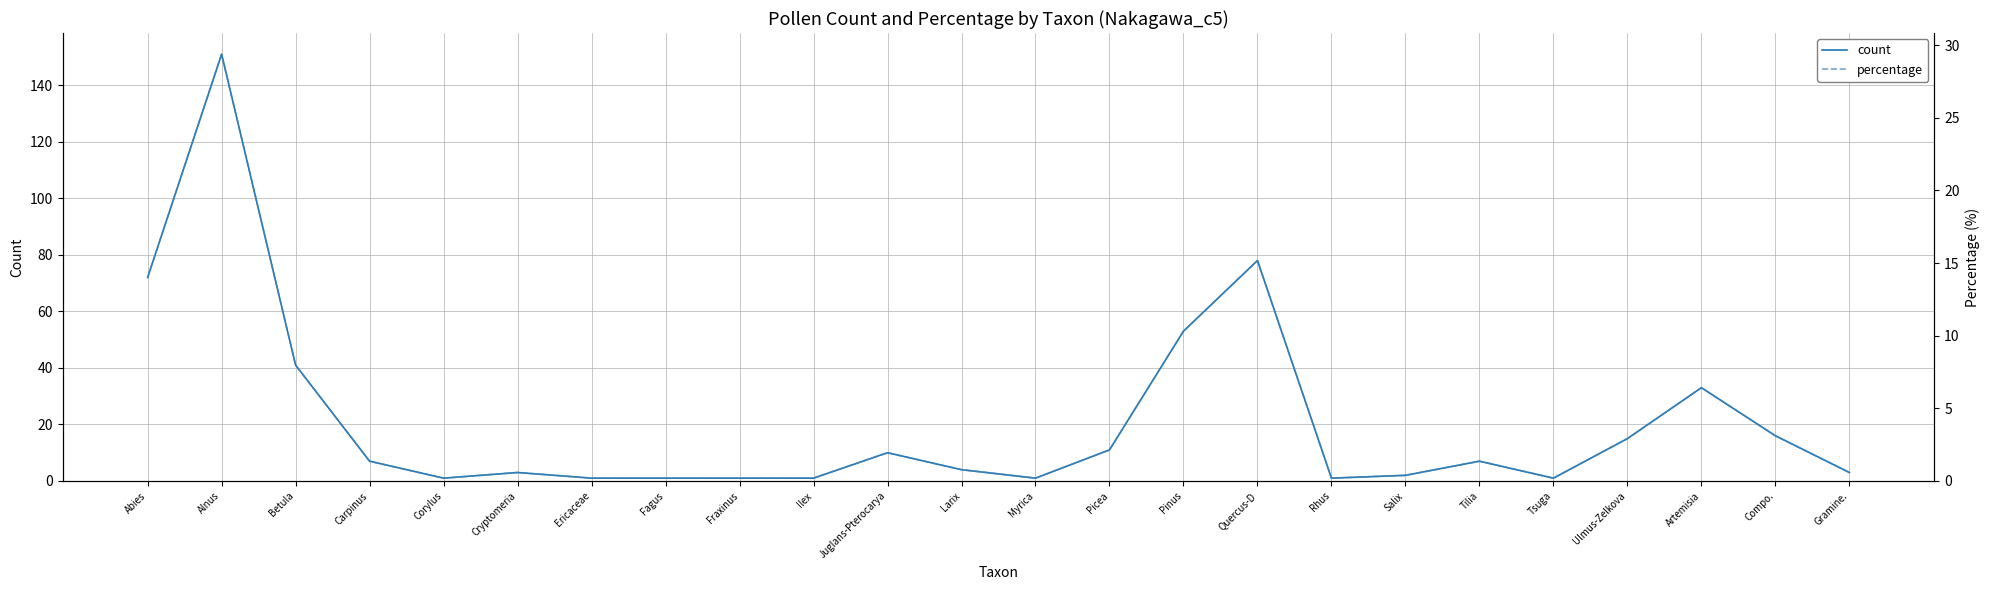

What is the minimum value shown in the chart?

0.2